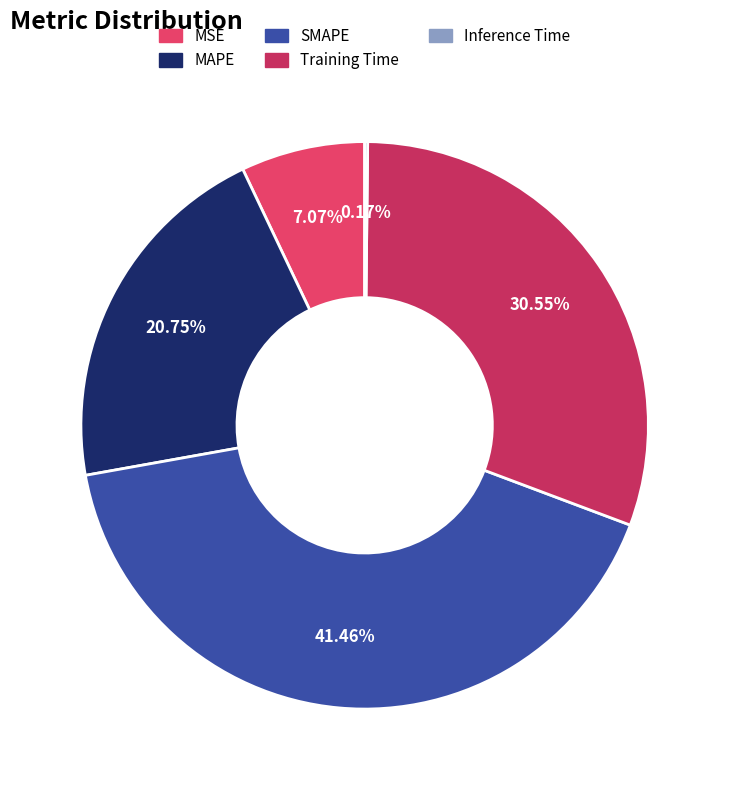

Which has a higher value, MAPE or Training Time?

Training Time